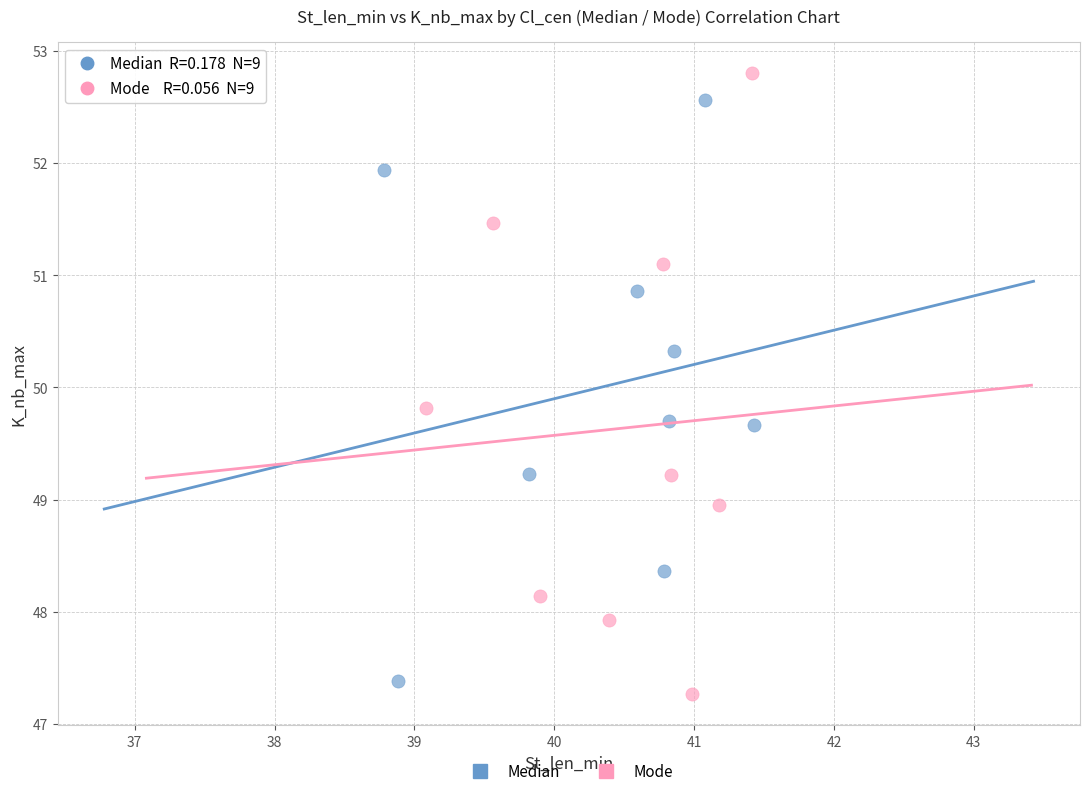

Which series contains the highest Y value?

Mode